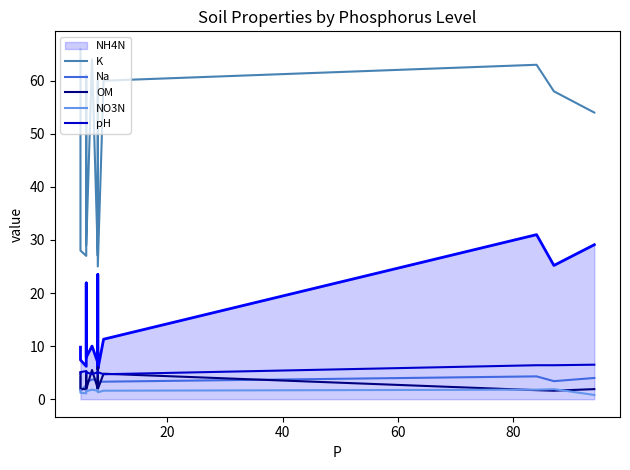

Read the Na value at 20.

1.6